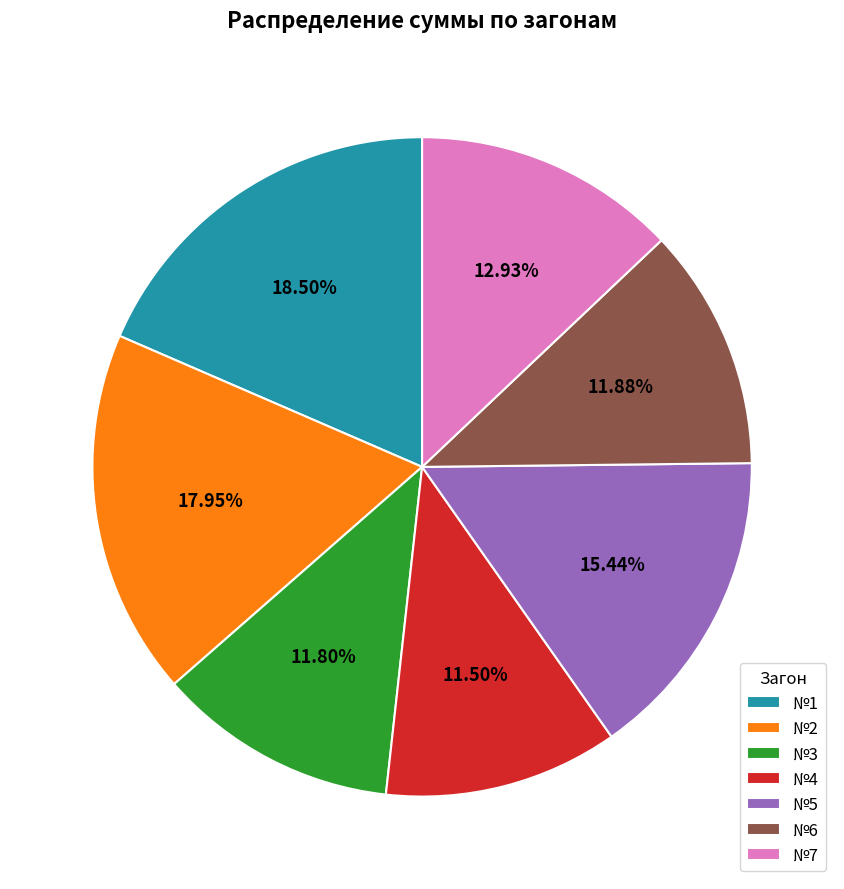

Is there a majority slice in this chart?

No